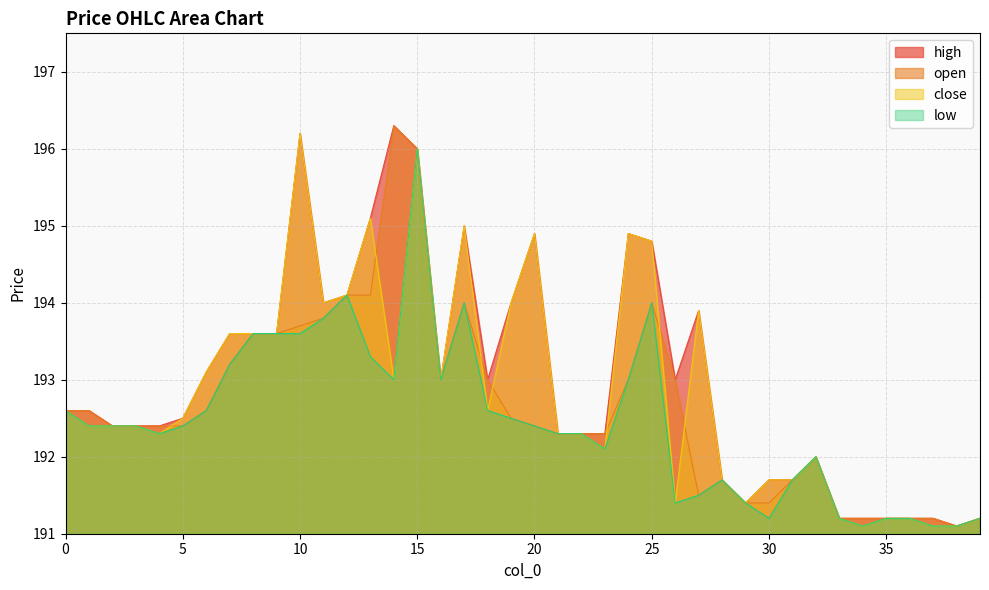

What is the difference between the maximum and minimum values in the low series?

4.9